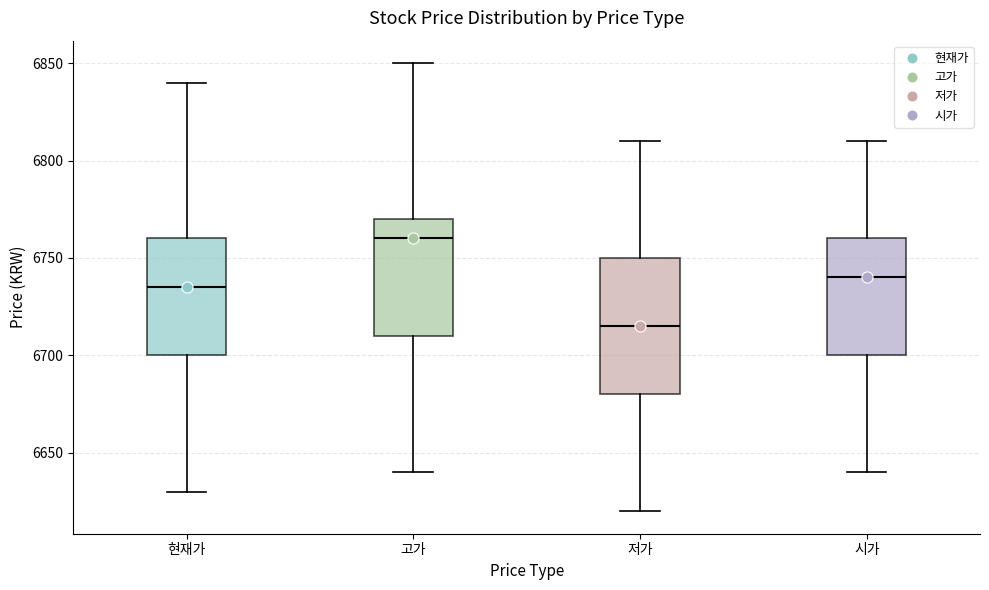

Reading left to right, read every box against the y-axis: the position of its median line, the range the box covers, and the ends of its whiskers. The values are not printed on the chart, so give them approximately, as read against the axis.

현재가: median 6735, box 6700 to 6760, whiskers 6630 to 6840
고가: median 6760, box 6710 to 6770, whiskers 6640 to 6850
저가: median 6715, box 6680 to 6750, whiskers 6620 to 6810
시가: median 6740, box 6700 to 6760, whiskers 6640 to 6810